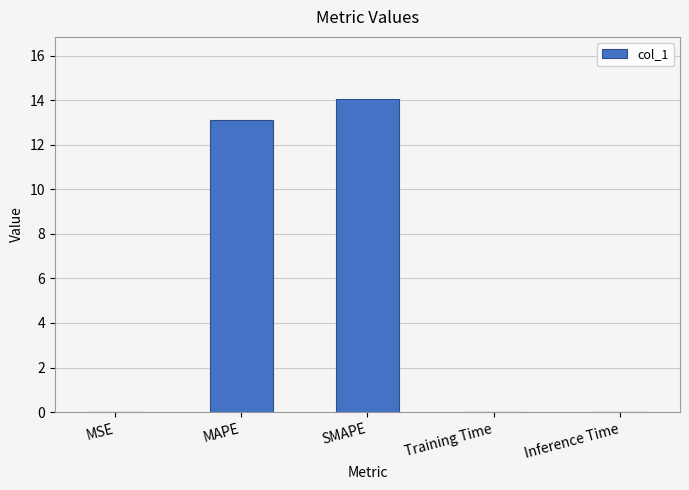

At which label is the value closest to 7?

MAPE